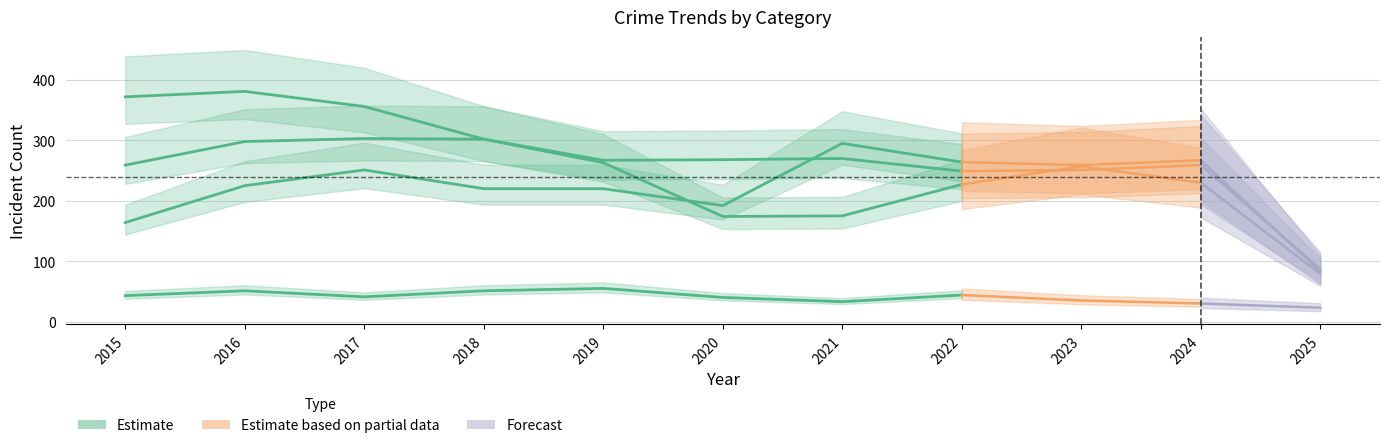

What is the value of the Aggravated Battery point at the 7th from the left?

270